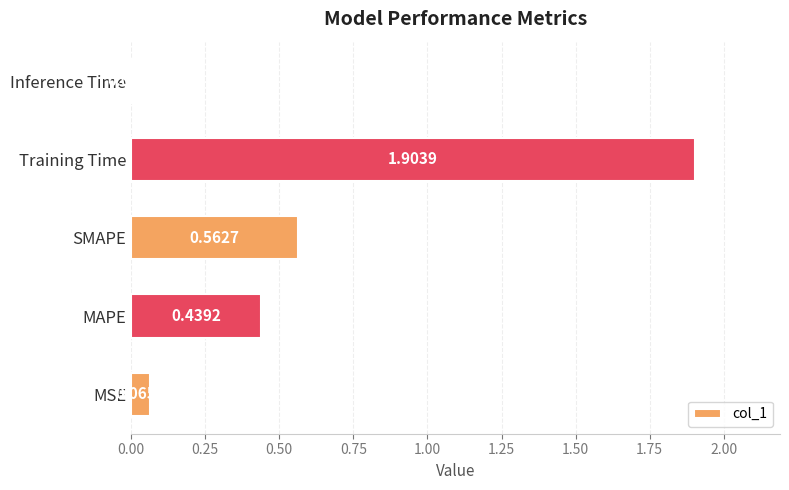

At which category does the chart reach its minimum across all series?

Inference Time